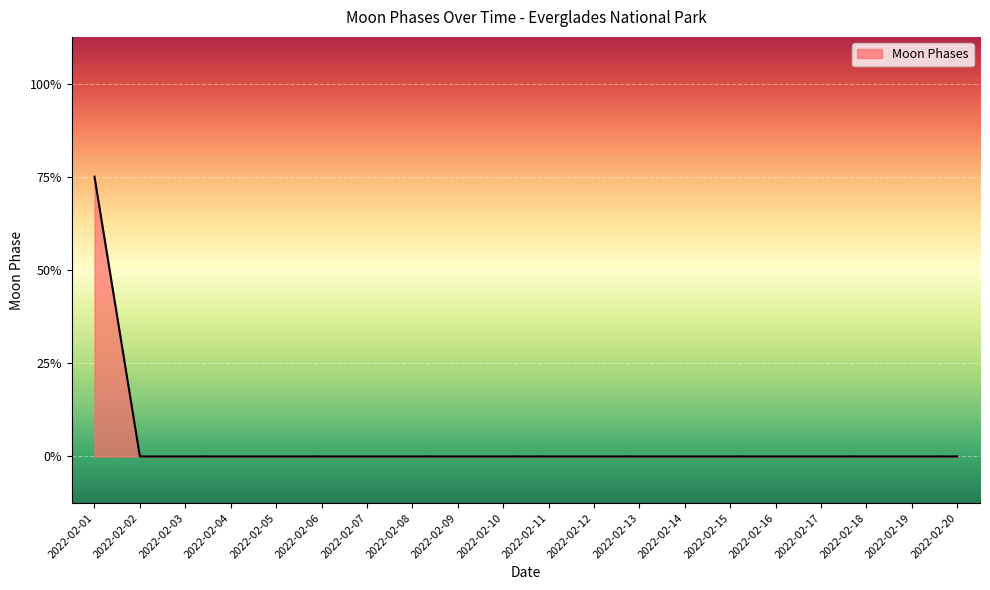

How many values are between 0 and 1?

19